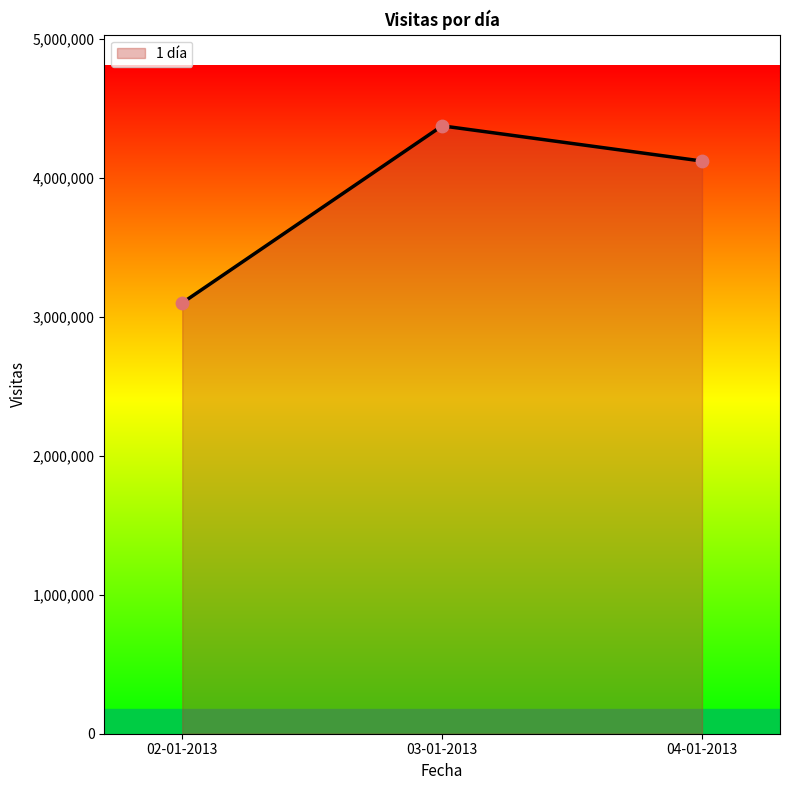

Between 03-01-2013 and 02-01-2013, which is larger?

03-01-2013